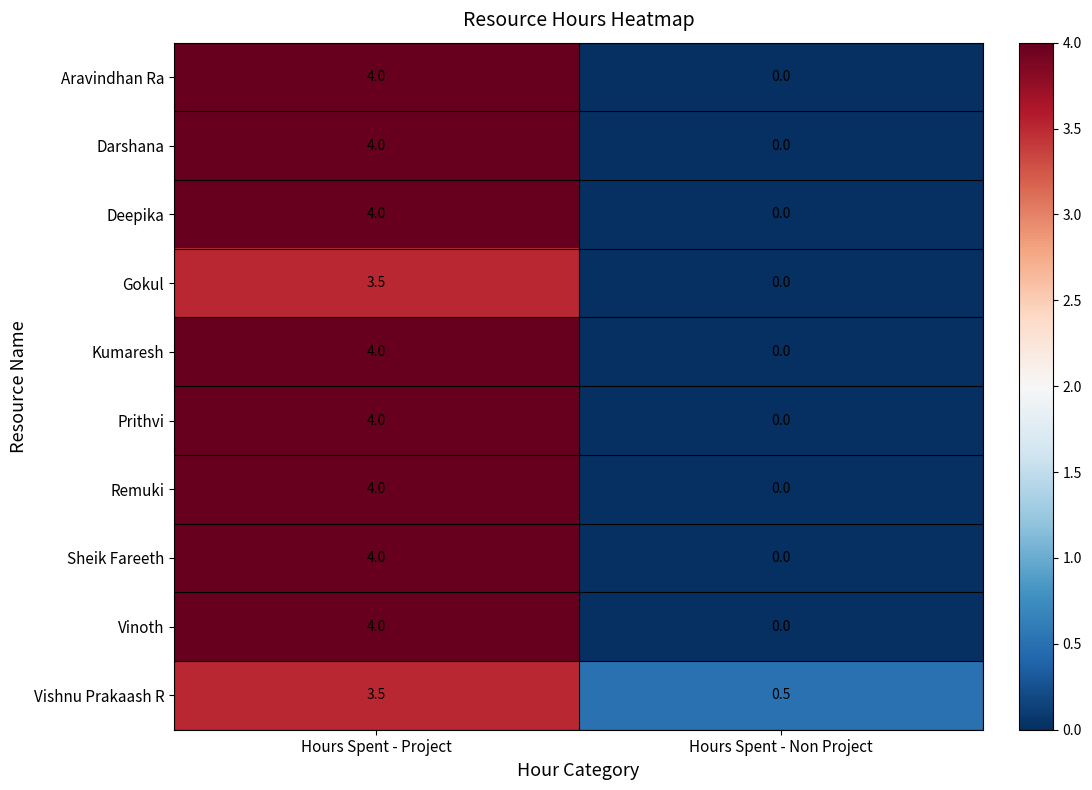

Reading left to right, what are all the values shown in this chart?

Aravindhan Ra: 4.0	0.0
Darshana: 4.0	0.0
Deepika: 4.0	0.0
Gokul: 3.5	0.0
Kumaresh: 4.0	0.0
Prithvi: 4.0	0.0
Remuki: 4.0	0.0
Sheik Fareeth: 4.0	0.0
Vinoth: 4.0	0.0
Vishnu Prakaash R: 3.5	0.5